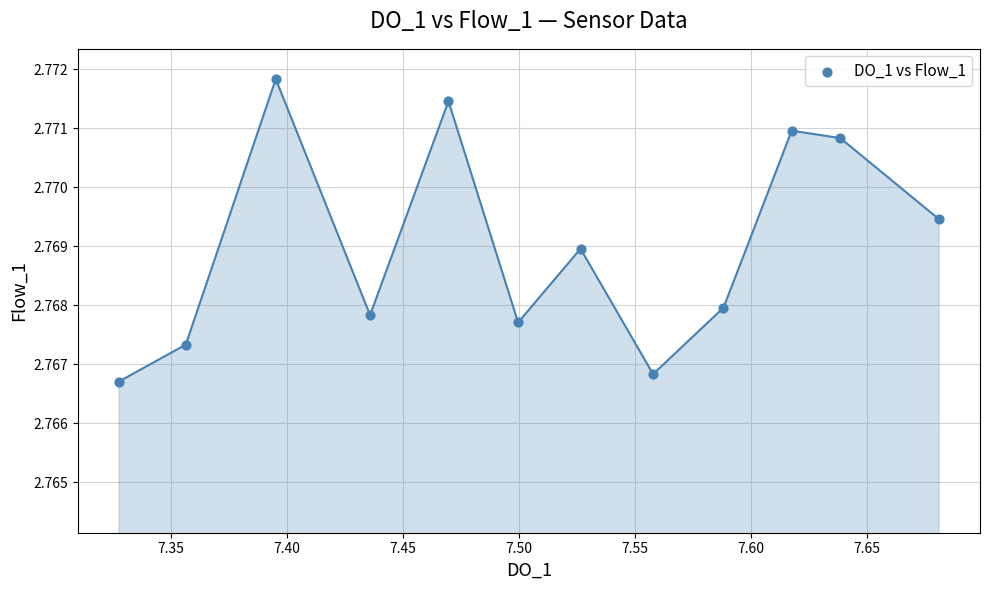

What is the range of X values (max minus min)?

0.4